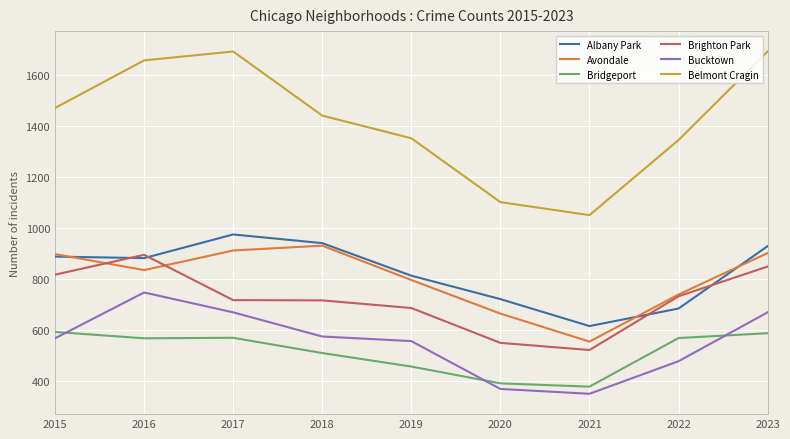

What is the minimum value shown in the chart?

348